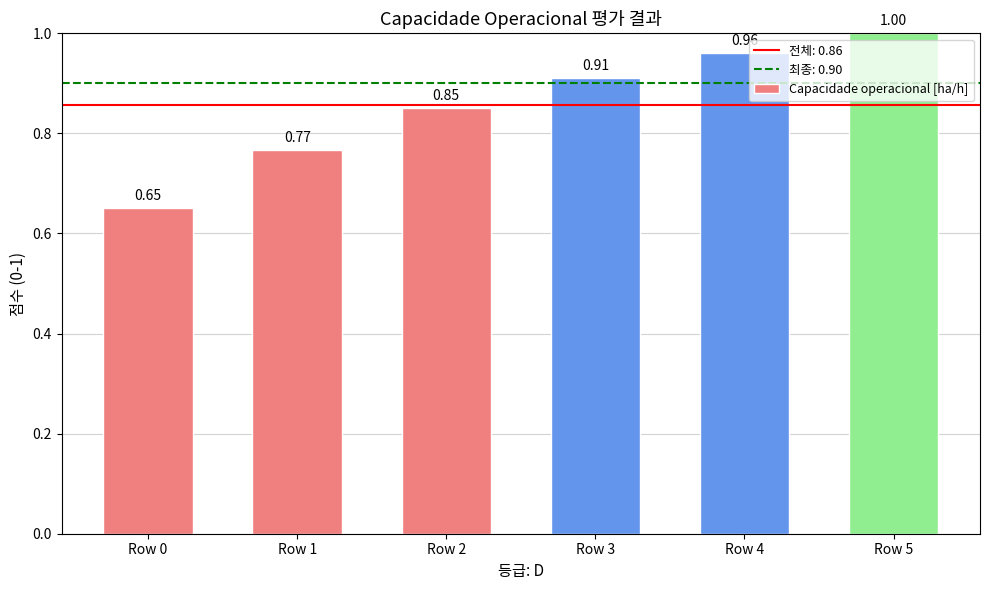

How many categories are shown in the chart?

6